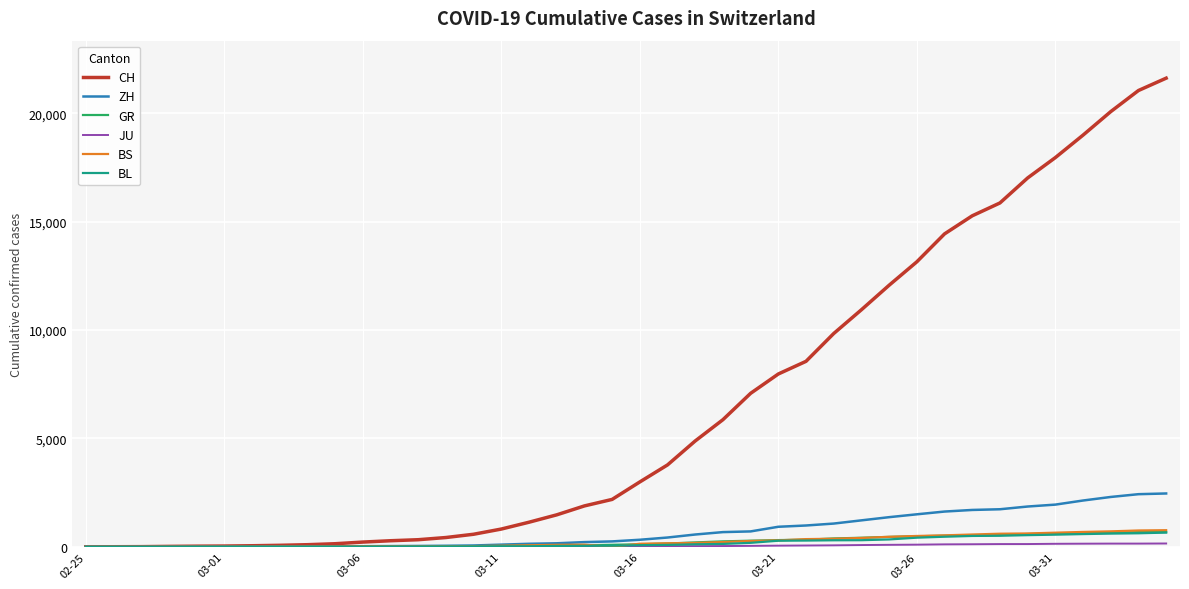

What is the maximum value shown in the chart?

21617